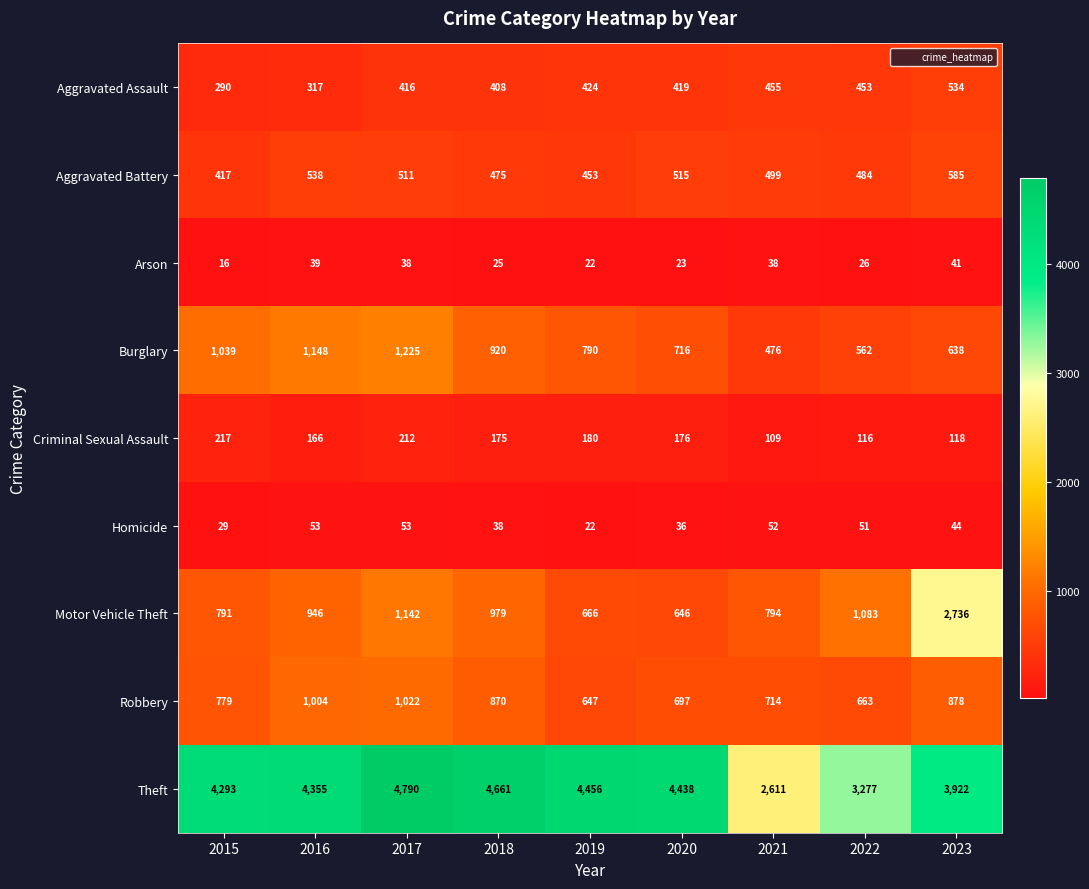

List the series in order of their peak value, lowest first.

Arson, Homicide, Criminal Sexual Assault, Aggravated Assault, Aggravated Battery, Robbery, Burglary, Motor Vehicle Theft, Theft